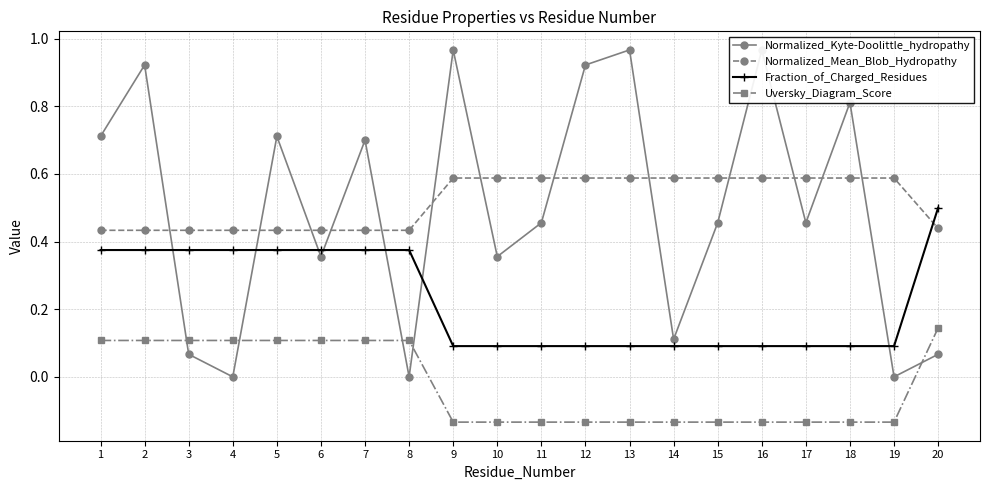

What are all the series names shown in the legend?

Normalized_Kyte-Doolittle_hydropathy, Normalized_Mean_Blob_Hydropathy, Fraction_of_Charged_Residues, Uversky_Diagram_Score